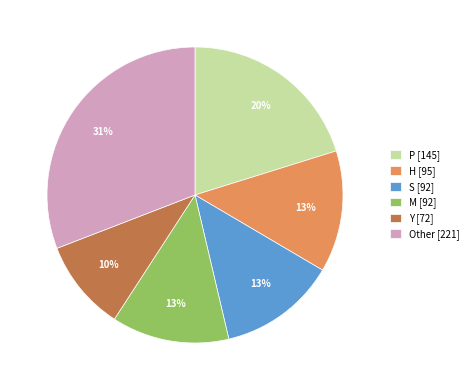

To the nearest percent, what is the difference between the largest and smallest slice percentages?

21%